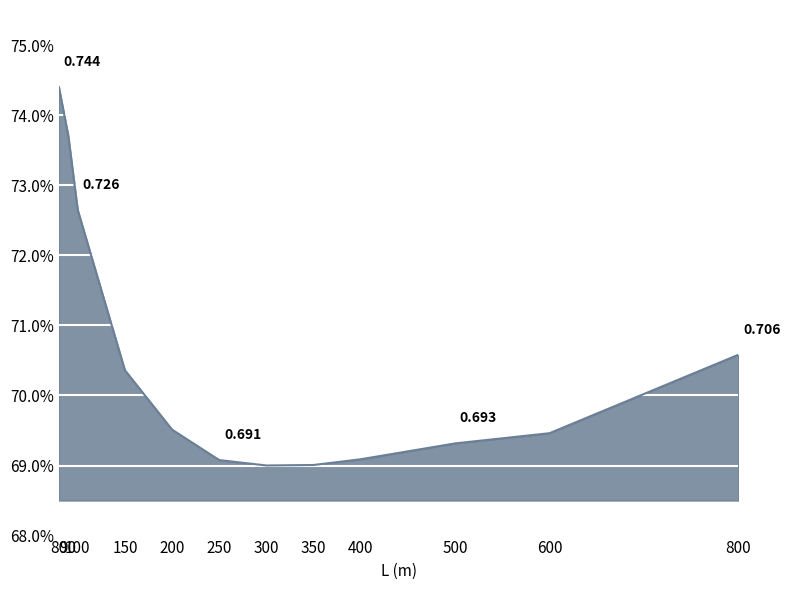

The chart shows a value of 1.0 at 200. True or false?

False